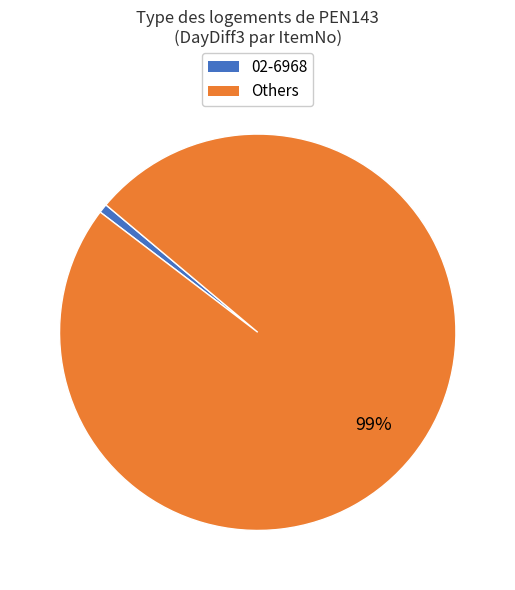

To the nearest percent, what is the average slice percentage?

50%